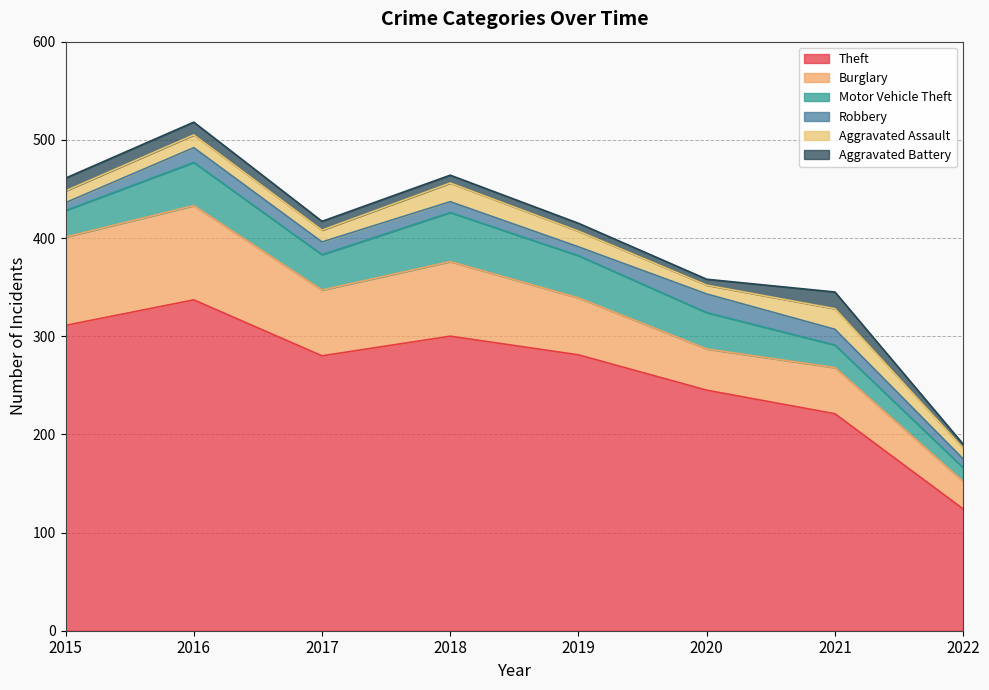

Reading left to right, what are all the values shown in this chart?

Theft: 311	337	280	300	281	245	221	124
Burglary: 90	96	67	76	58	42	47	28
Motor Vehicle Theft: 27	44	36	50	43	37	23	14
Robbery: 8	15	13	11	9	19	16	9
Aggravated Assault: 12	13	12	19	16	9	21	11
Aggravated Battery: 13	13	9	8	8	6	17	4